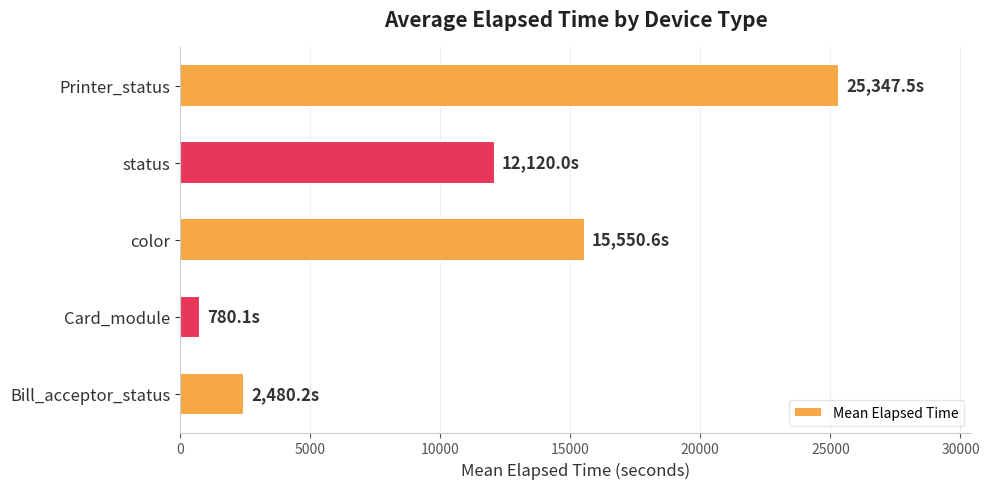

Which has a higher value, status or color?

color